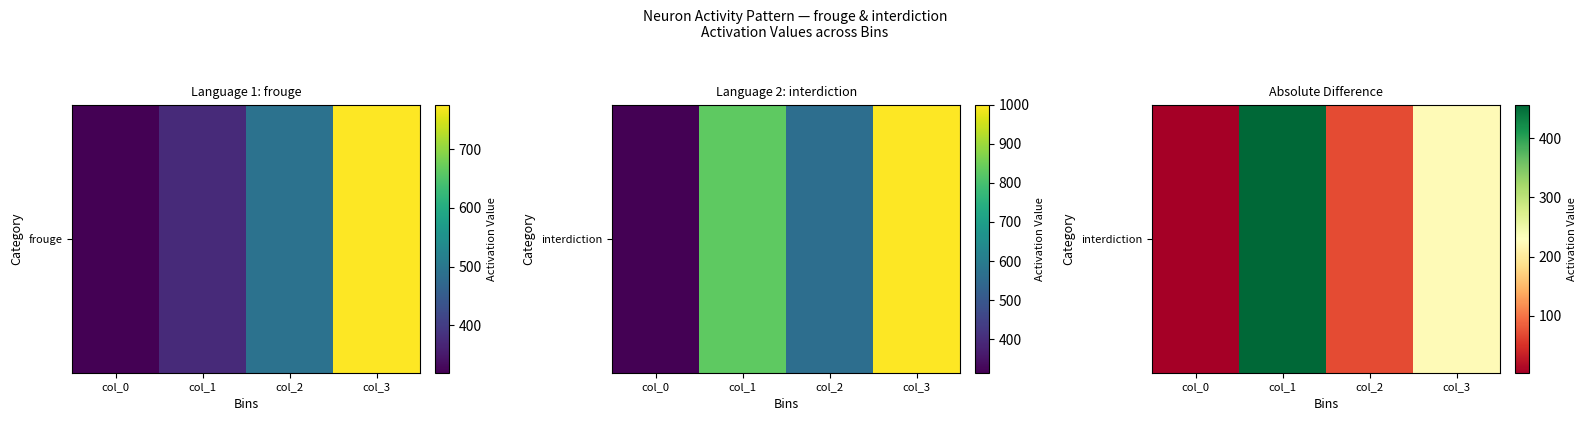

What is the average value?

189